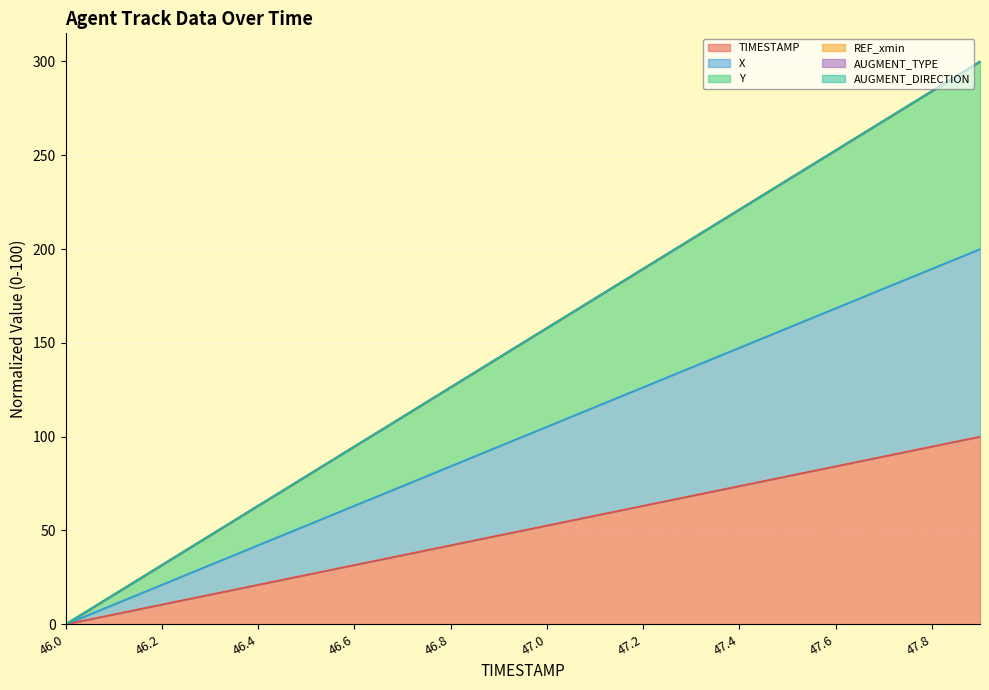

Does the chart display data point markers on the line(s)?

No